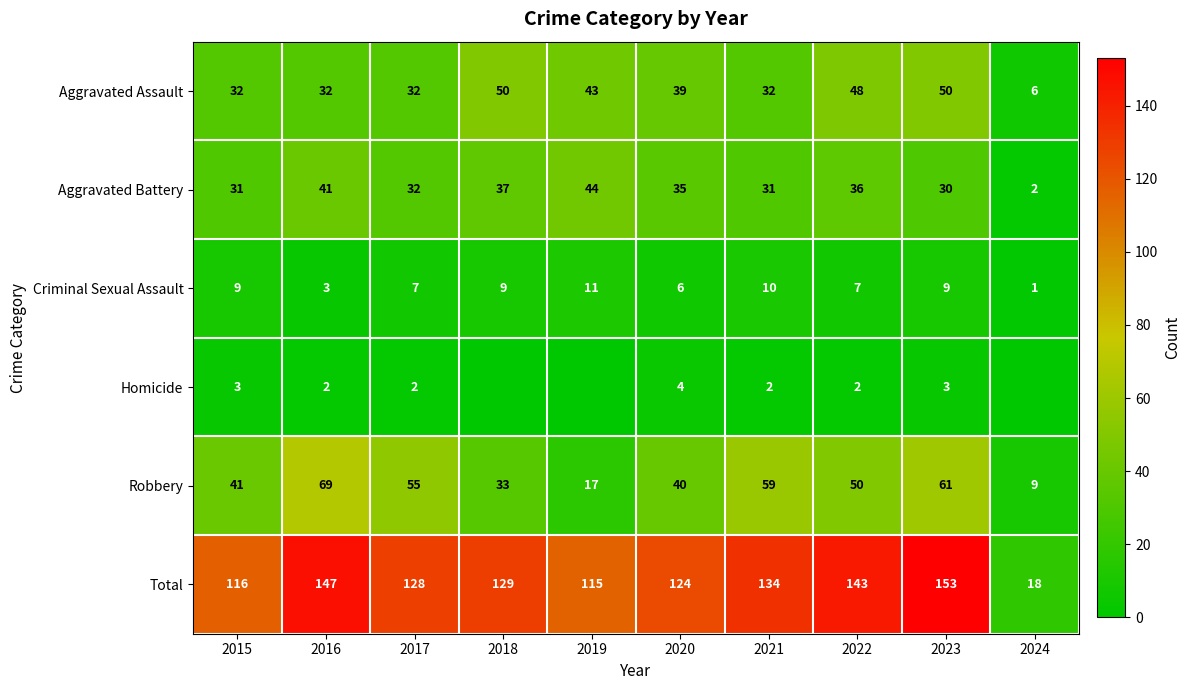

Rank the categories by Total value from lowest to highest.

2024, 2019, 2015, 2020, 2017, 2018, 2021, 2022, 2016, 2023